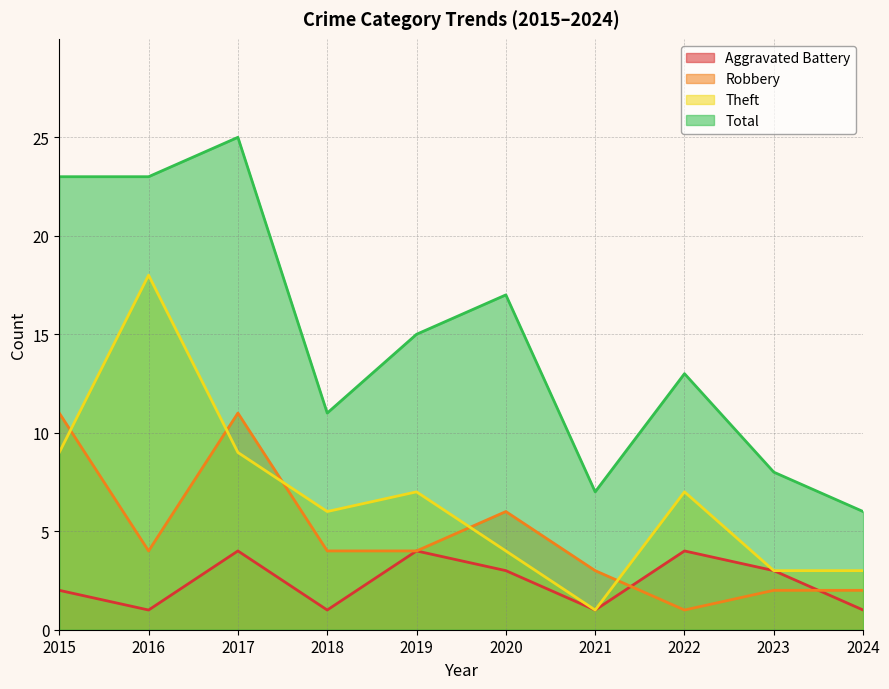

What is the value of the Robbery point at the 6th from the left?

6